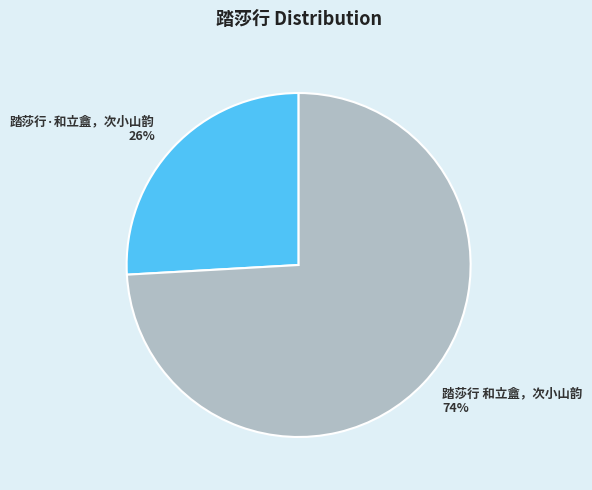

True or false: 踏莎行 和立盦，次小山韵 accounts for 85% of the total.

False